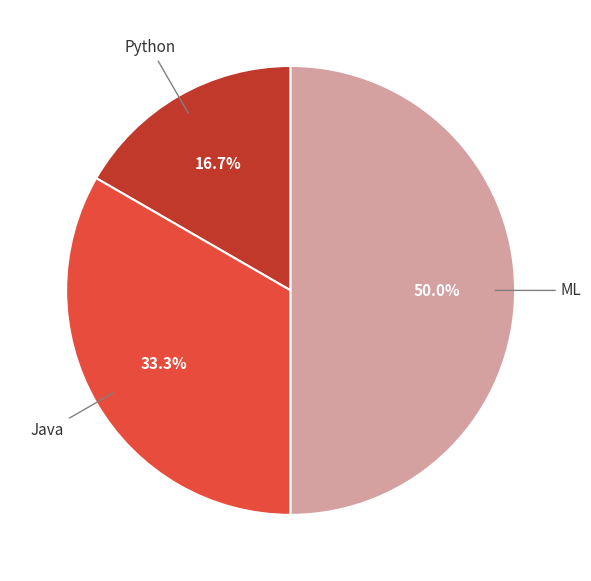

Is there any slice that represents more than half of the pie?

No